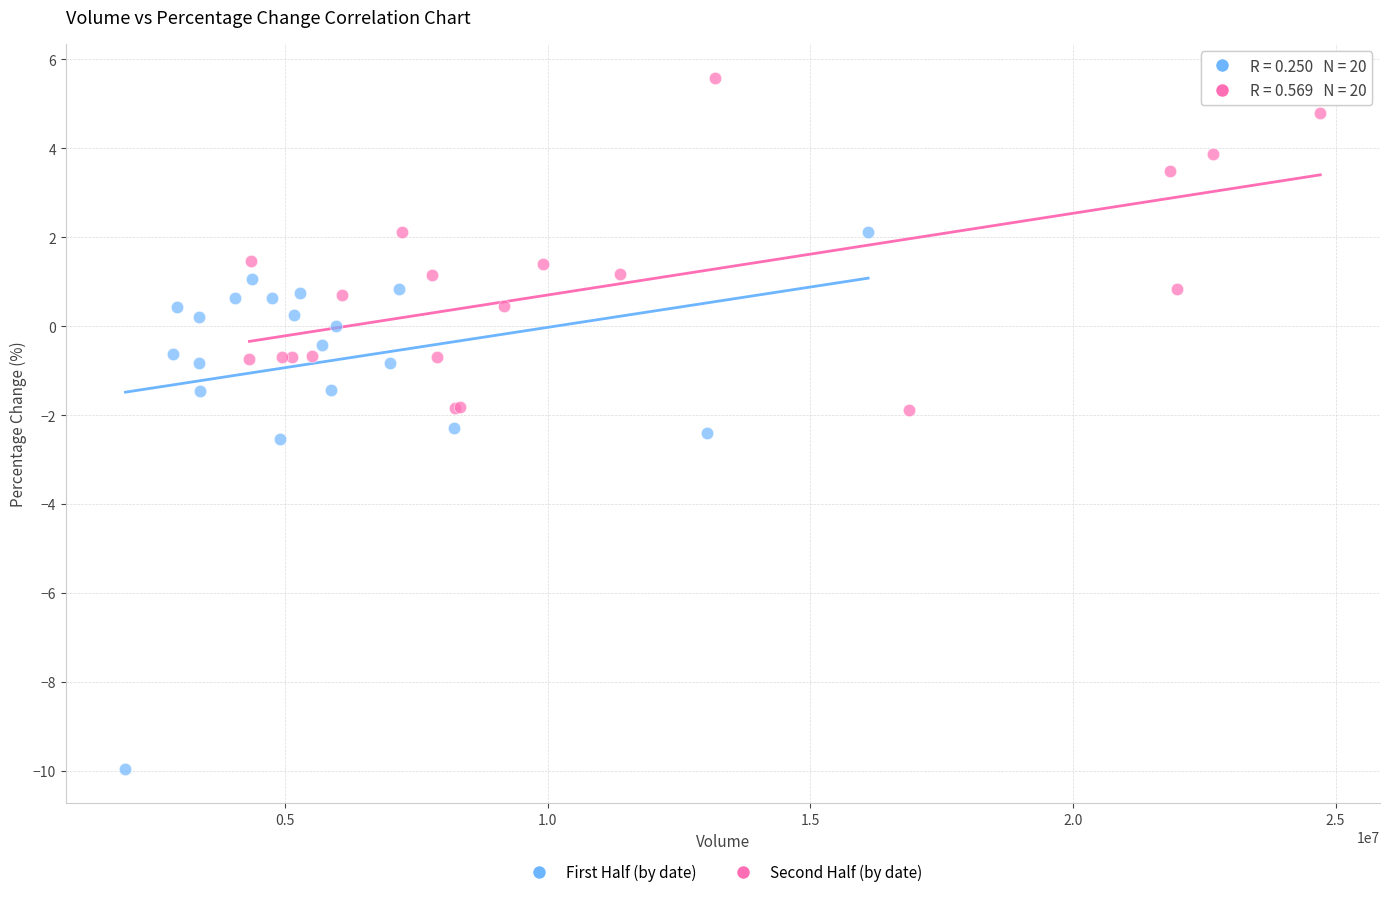

Which series has the largest Y range (max minus min)?

First Half (by date)